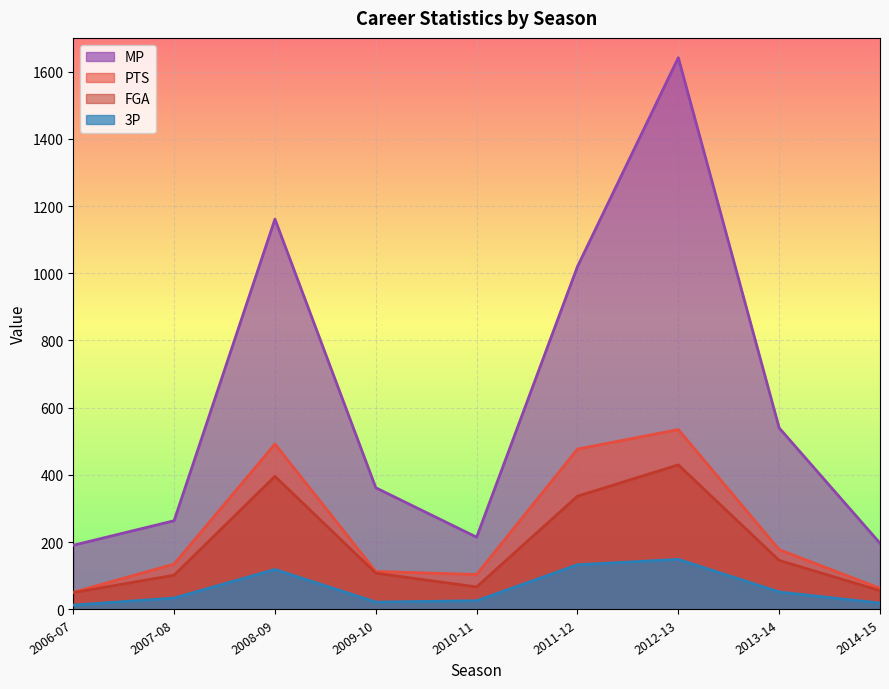

What is the maximum value for MP?

1641